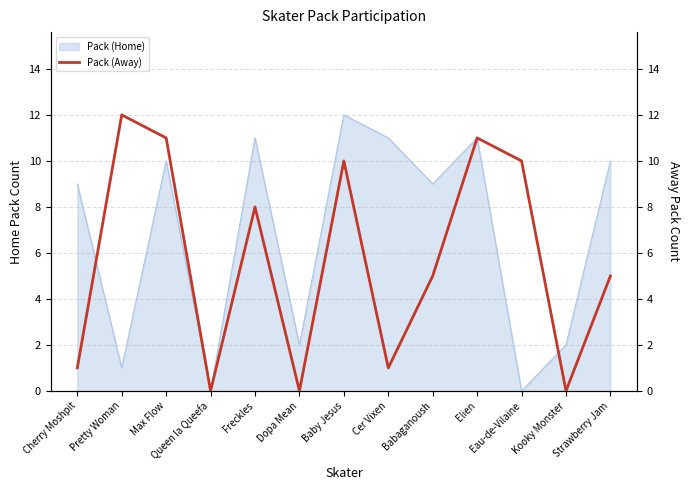

True or false: Pack (Home) has a value of 11 at Cer Vixen.

True